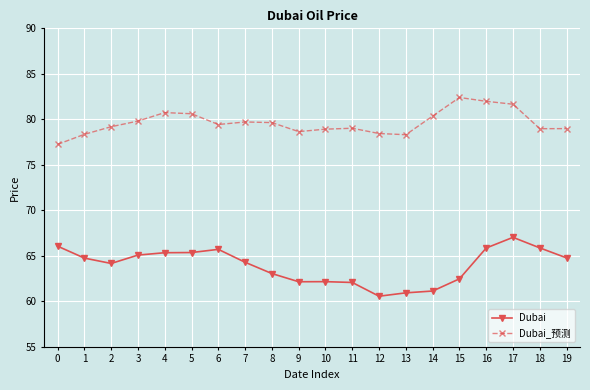

What is the spread (max minus min) of values at 3?

14.7